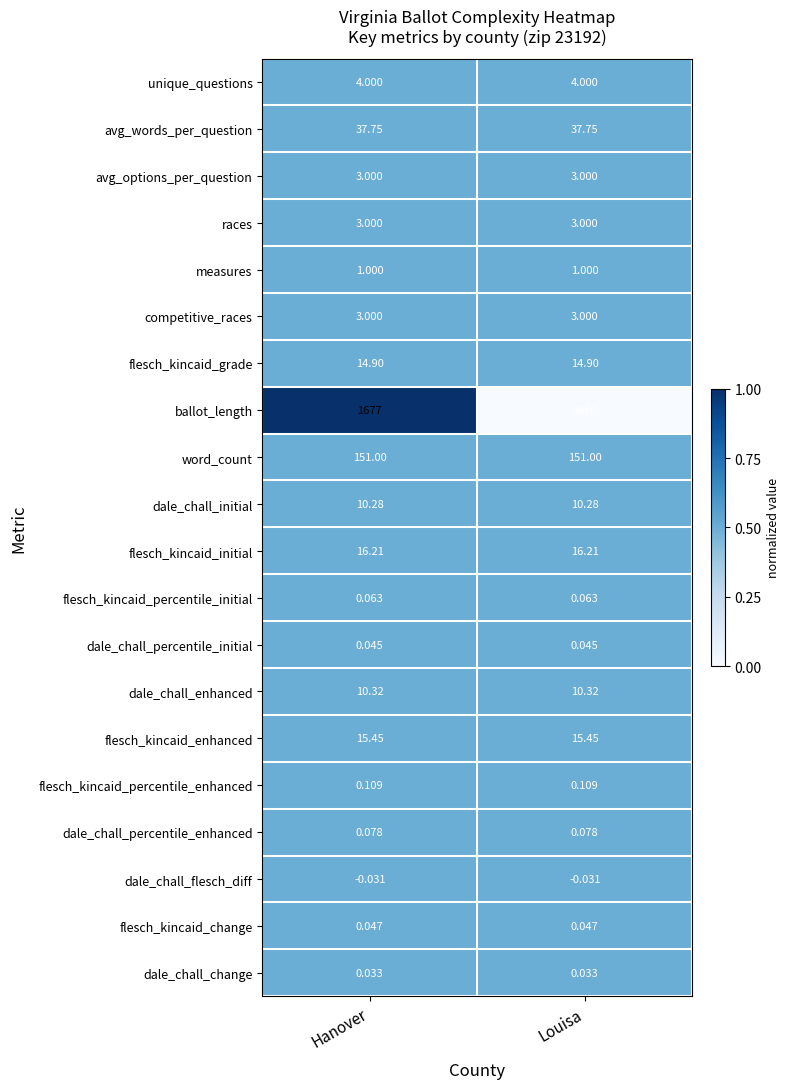

Which series has the largest total across all categories?

ballot_length